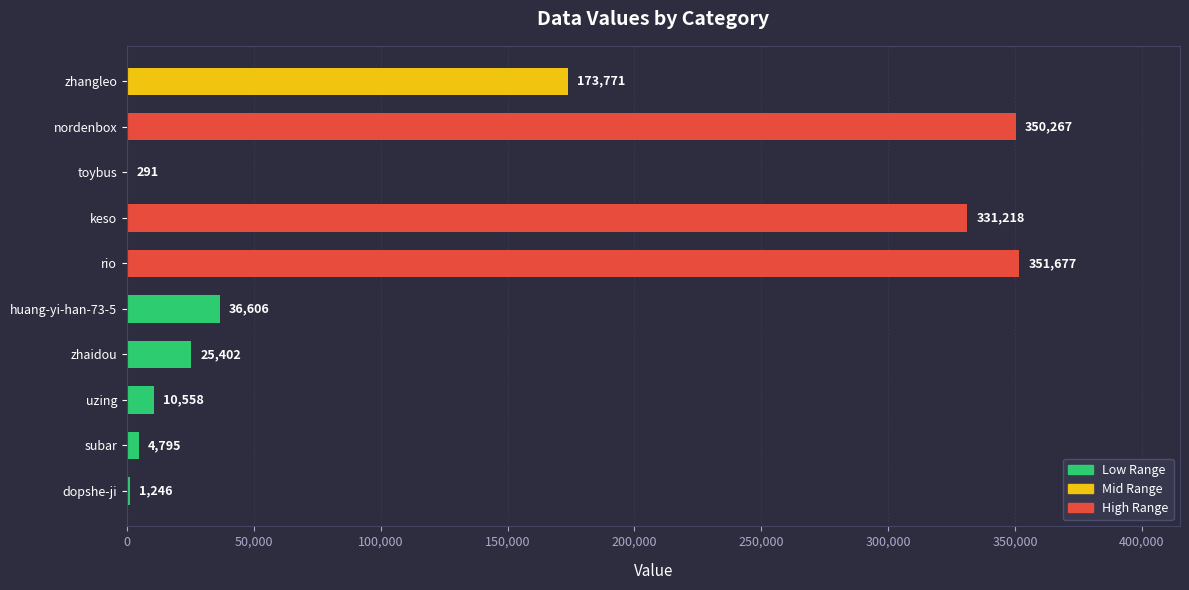

The value at huang-yi-han-73-5 is 36606. True or false?

True